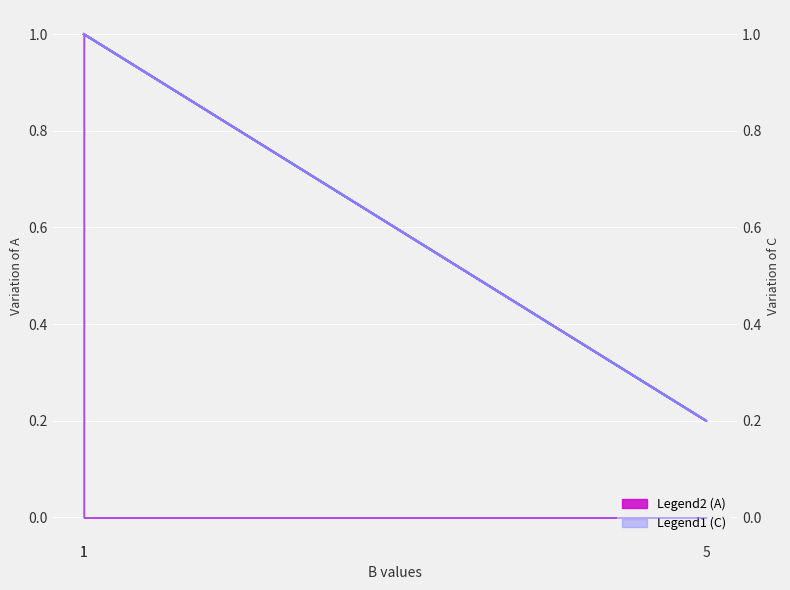

At which category does the chart reach its minimum across all series?

5